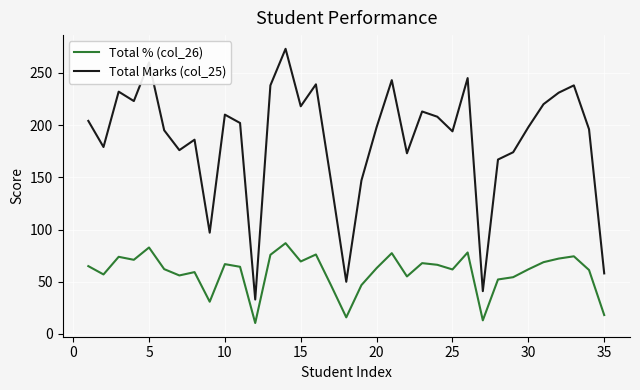

Which series has the largest range (max minus min)?

Total Marks (col_25)